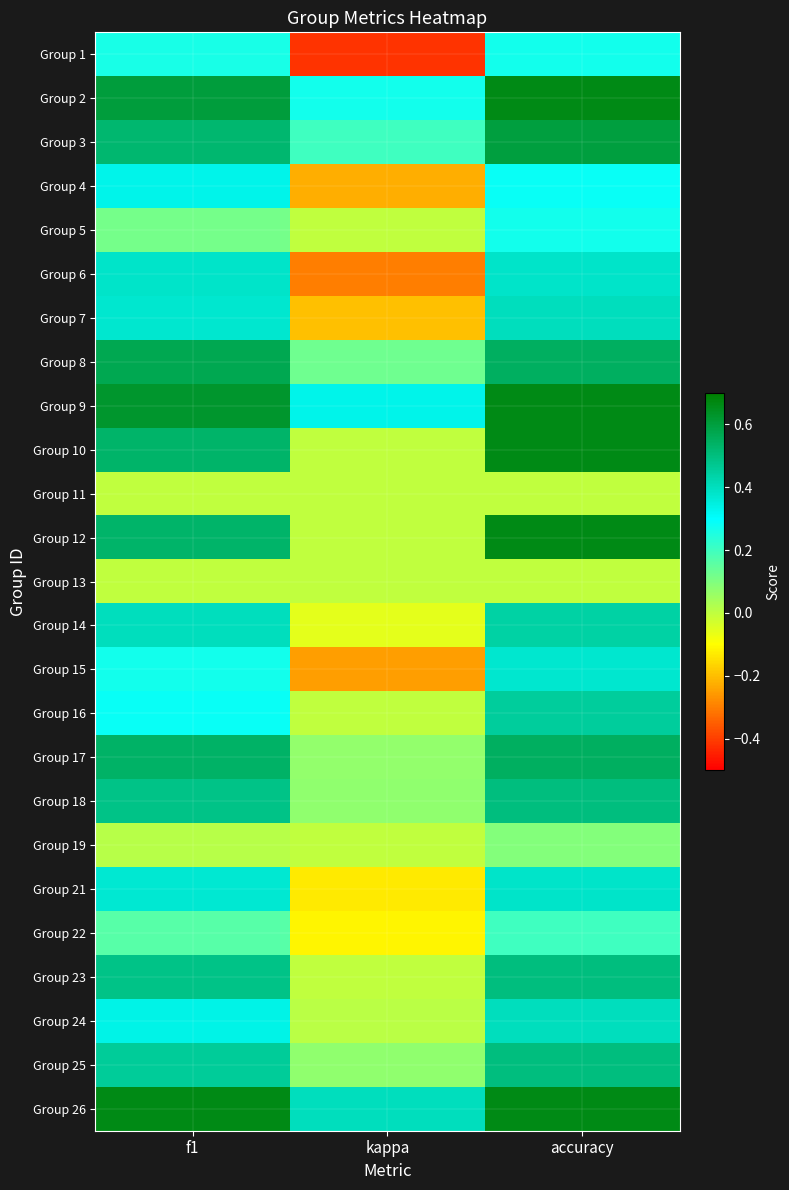

What is the minimum value shown in the chart?

-0.4